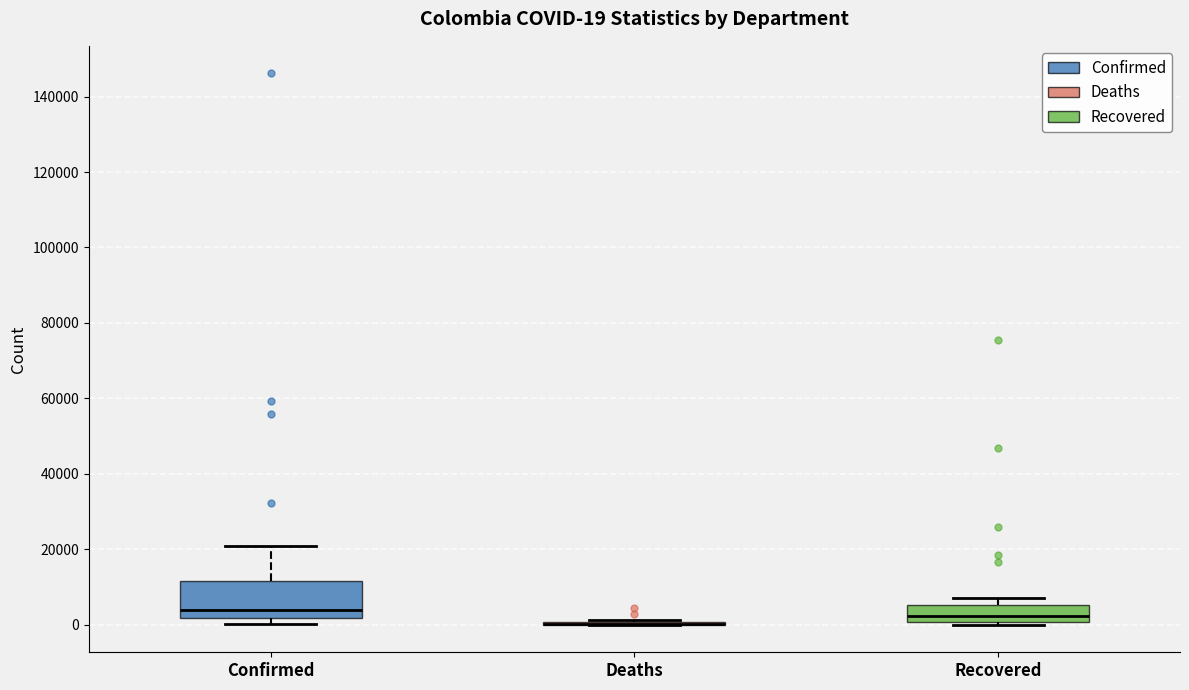

Which box is the tallest, from its lower edge to its upper edge?

Confirmed